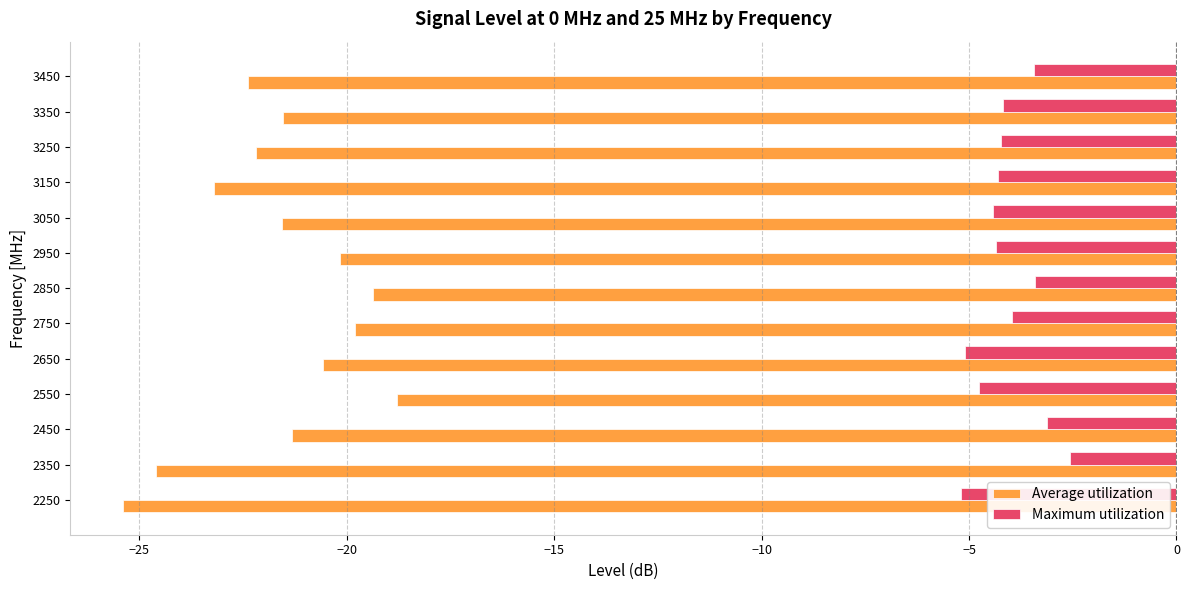

What value does the Average utilization series have at 2550?

-18.8